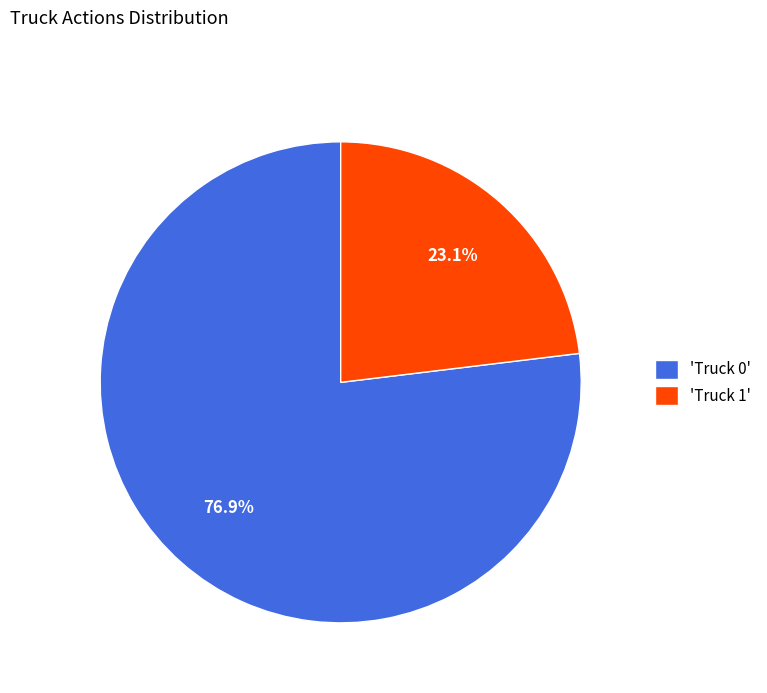

Rank the categories by value from highest to lowest.

'Truck 0', 'Truck 1'